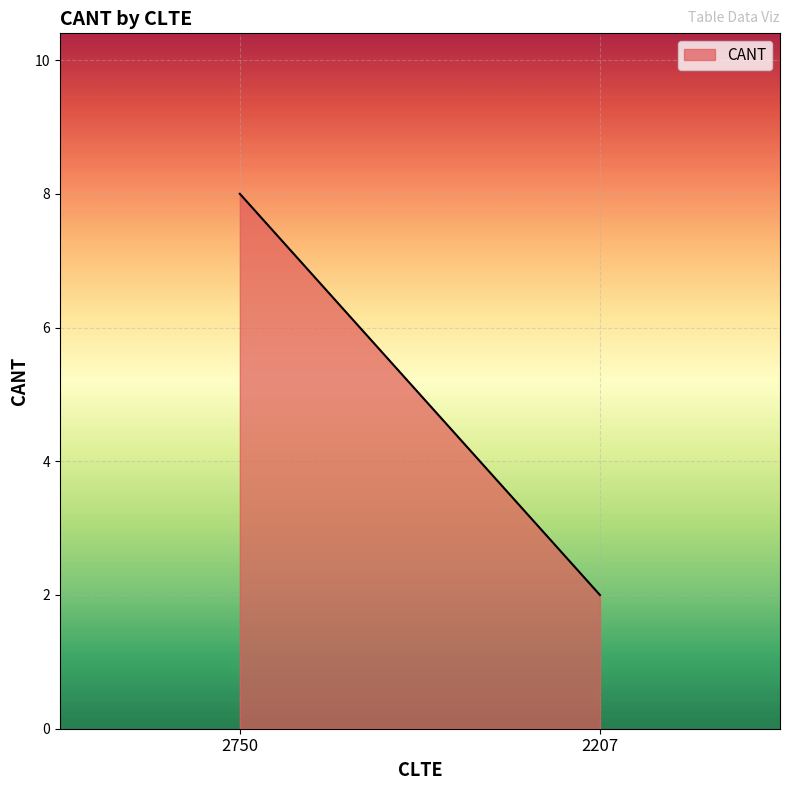

What is the change in value from 2750 to 2207?

-6